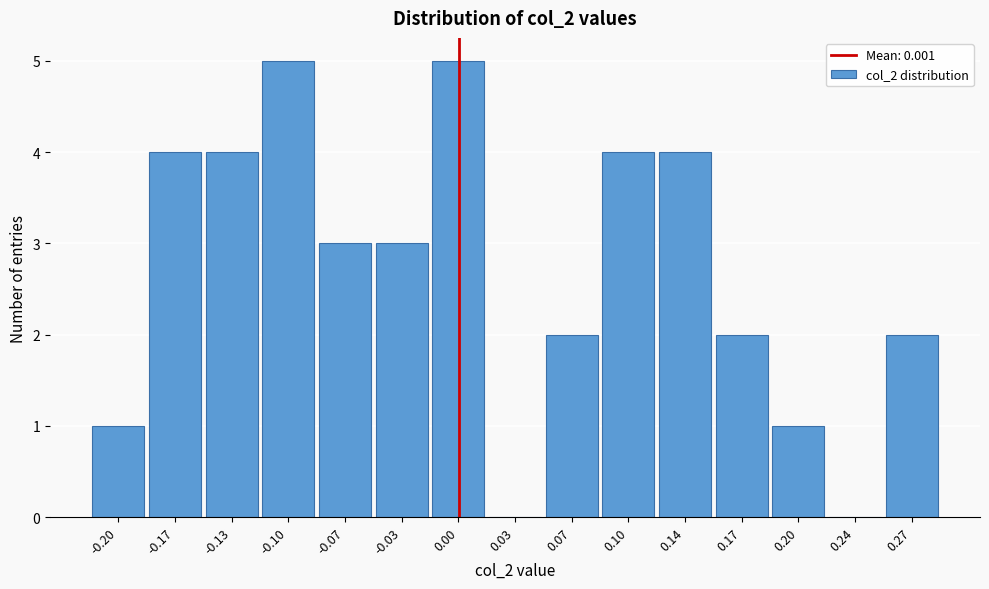

Reading left to right, list every bar in this chart as the range it spans on the x-axis followed by its height. Neither the bar edges nor the heights are printed on the chart, so give them approximately, as read against the axes.

-0.220 to -0.185: 1
-0.185 to -0.150: 4
-0.150 to -0.115: 4
-0.115 to -0.085: 5
-0.085 to -0.050: 3
-0.050 to -0.015: 3
-0.015 to 0.020: 5
0.020 to 0.050: 0
0.050 to 0.085: 2
0.085 to 0.120: 4
0.120 to 0.155: 4
0.155 to 0.185: 2
0.185 to 0.220: 1
0.220 to 0.255: 0
0.255 to 0.290: 2